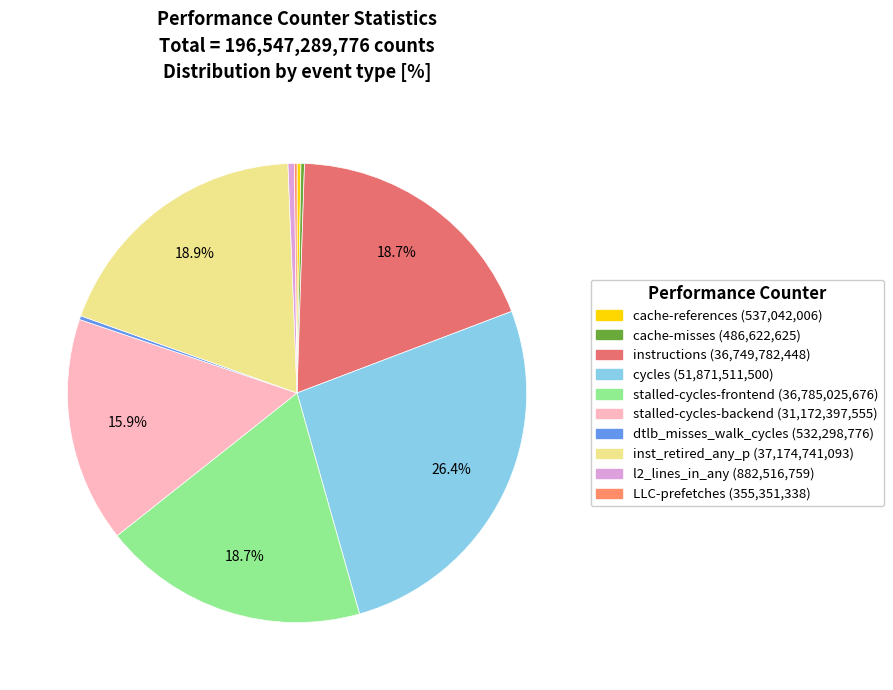

To the nearest percent, what portion does instructions represent?

19%